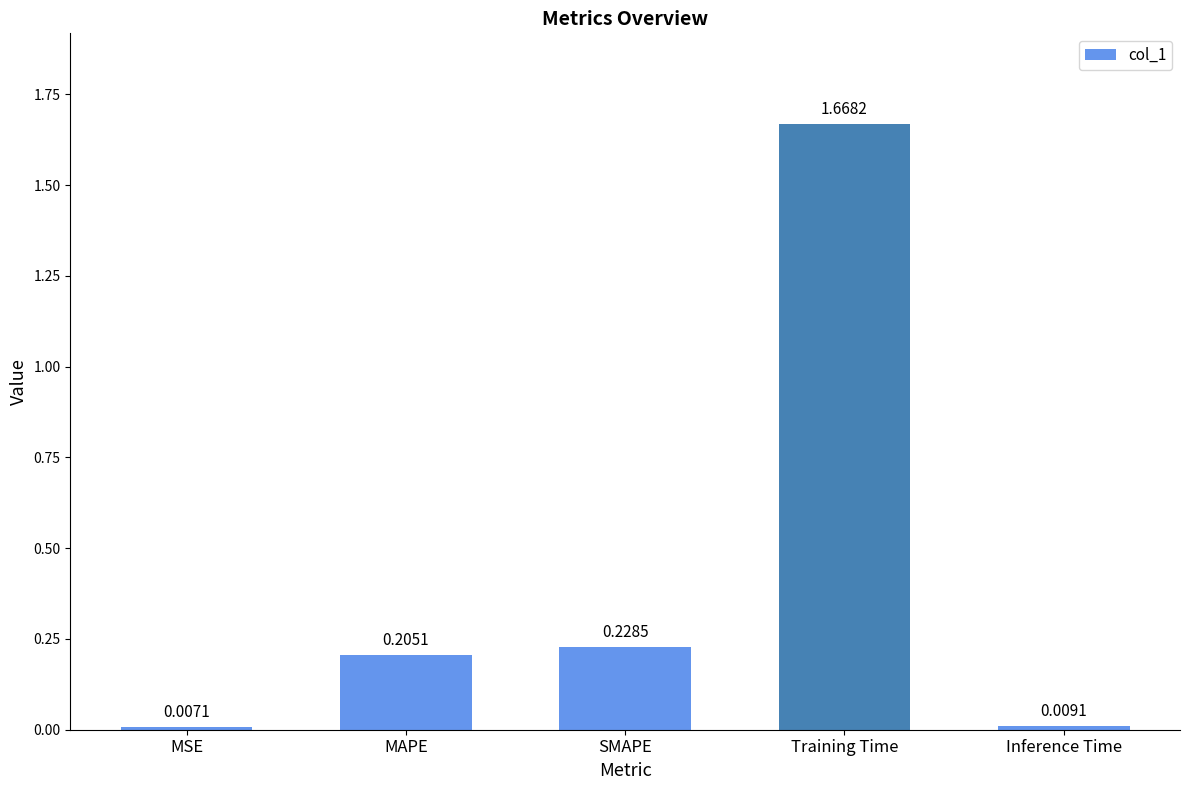

What position from the right is Inference Time?

1